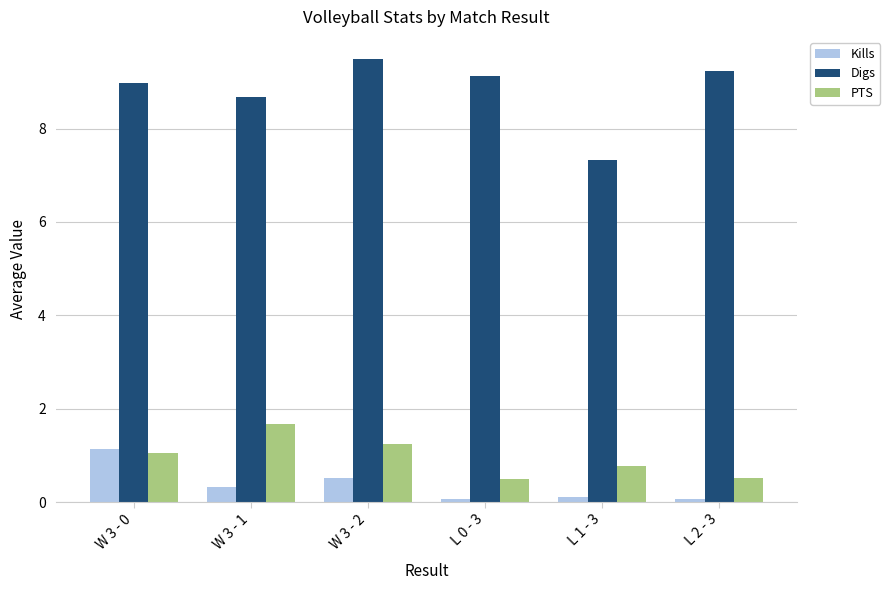

Count the number of categories in the chart.

6